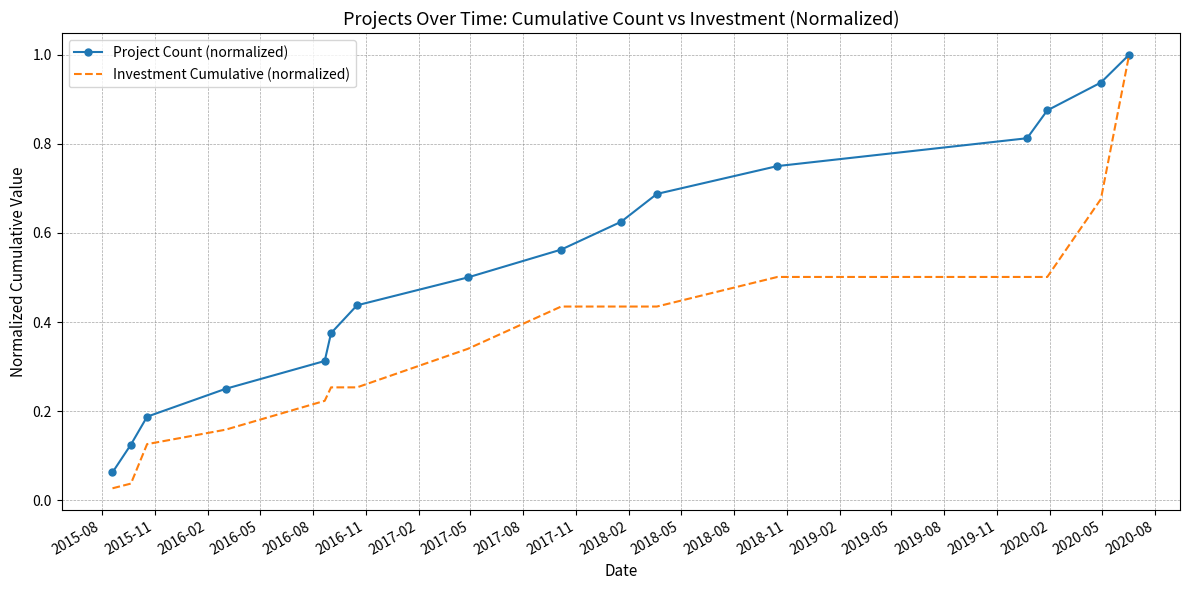

Which series has the largest total across all categories?

Project Count (normalized)